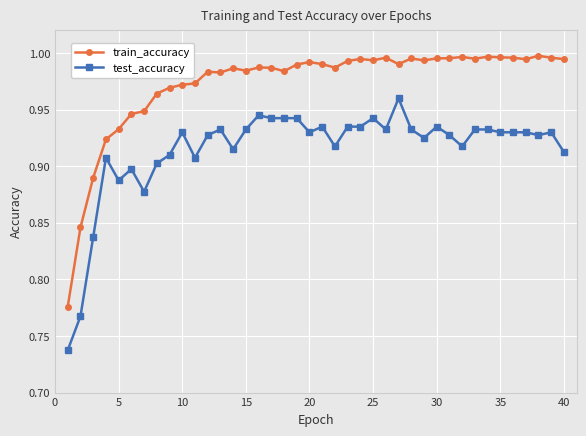

True or false: test_accuracy and train_accuracy cross at least once.

False